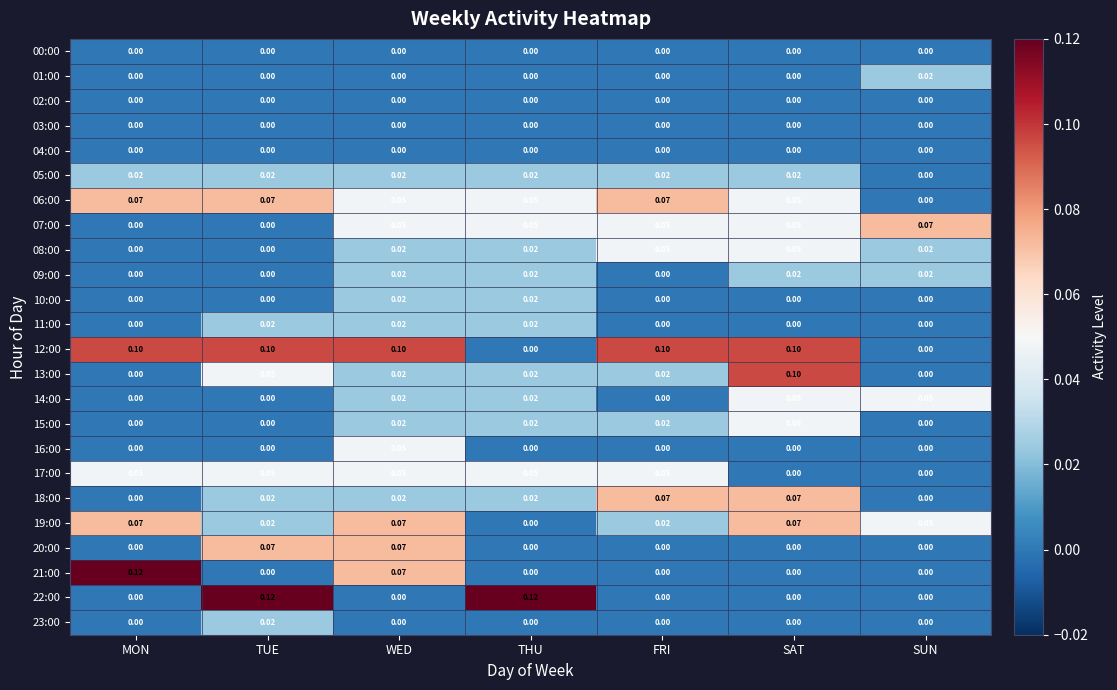

At which category is the sum across all series the highest?

WED